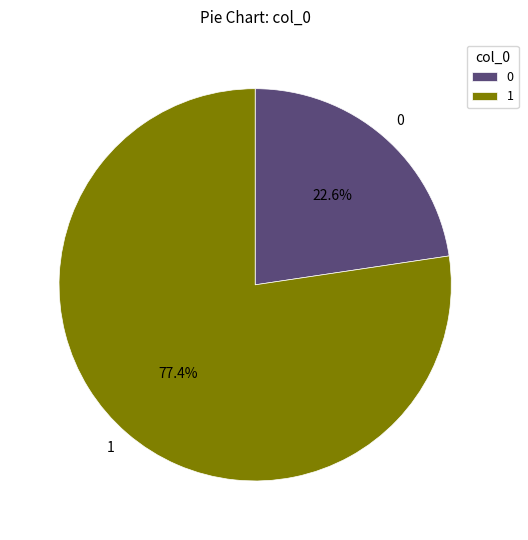

Combined, what portion of the pie is 1 and 0?

100.0%